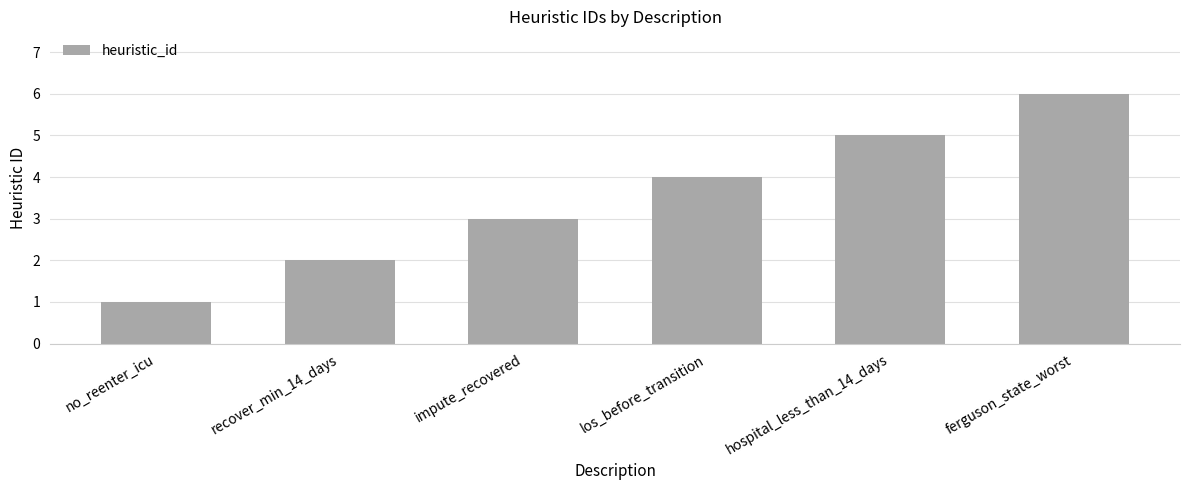

What is the ratio of the value at hospital_less_than_14_days to the value at ferguson_state_worst?

0.8